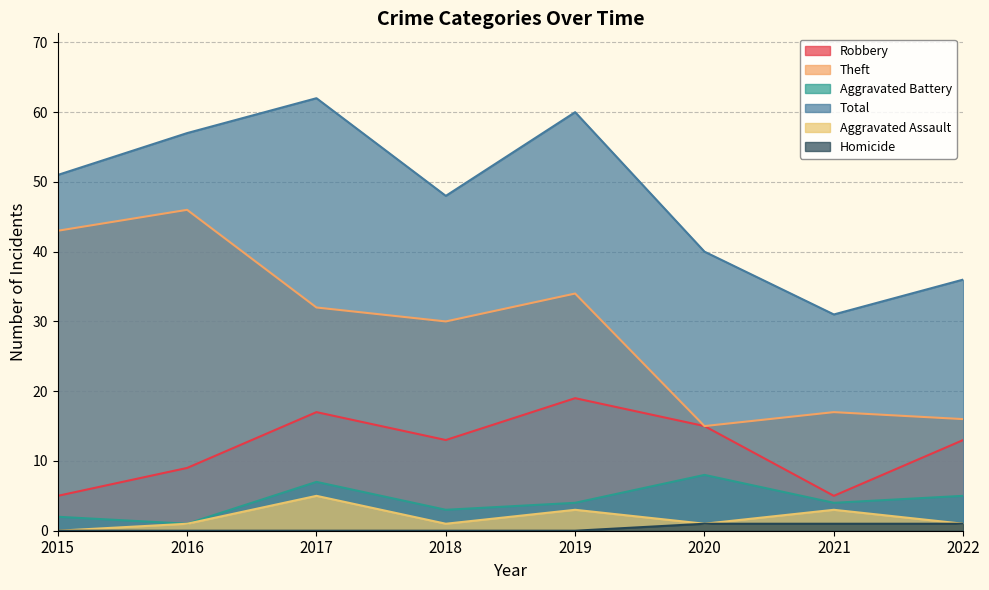

How many interior local valleys does the Theft series have?

2